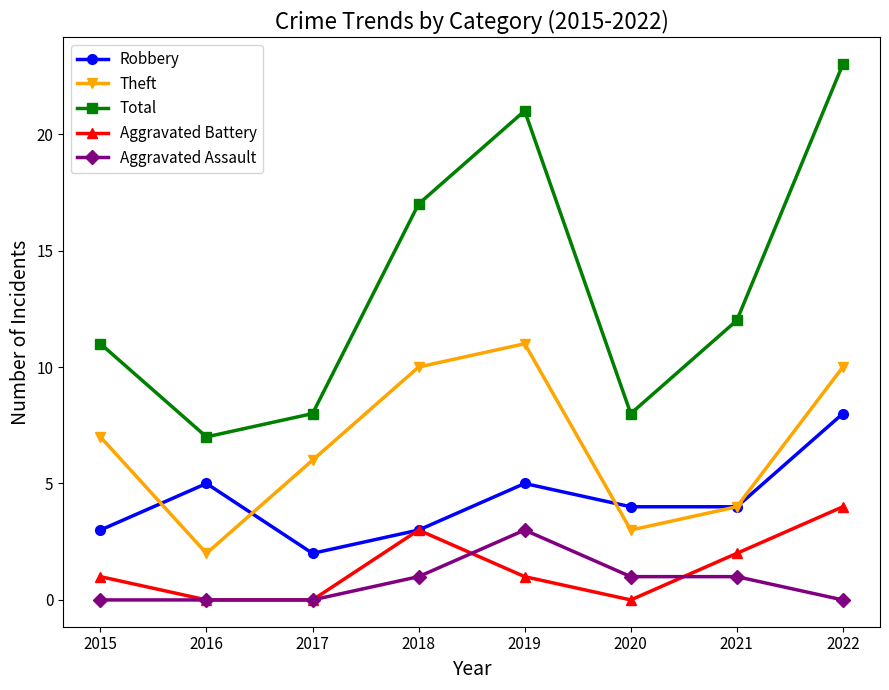

Reading left to right, extract all data points from this chart.

Robbery: 3	5	2	3	5	4	4	8
Theft: 7	2	6	10	11	3	4	10
Total: 11	7	8	17	21	8	12	23
Aggravated Battery: 1	0	0	3	1	0	2	4
Aggravated Assault: 0	0	0	1	3	1	1	0